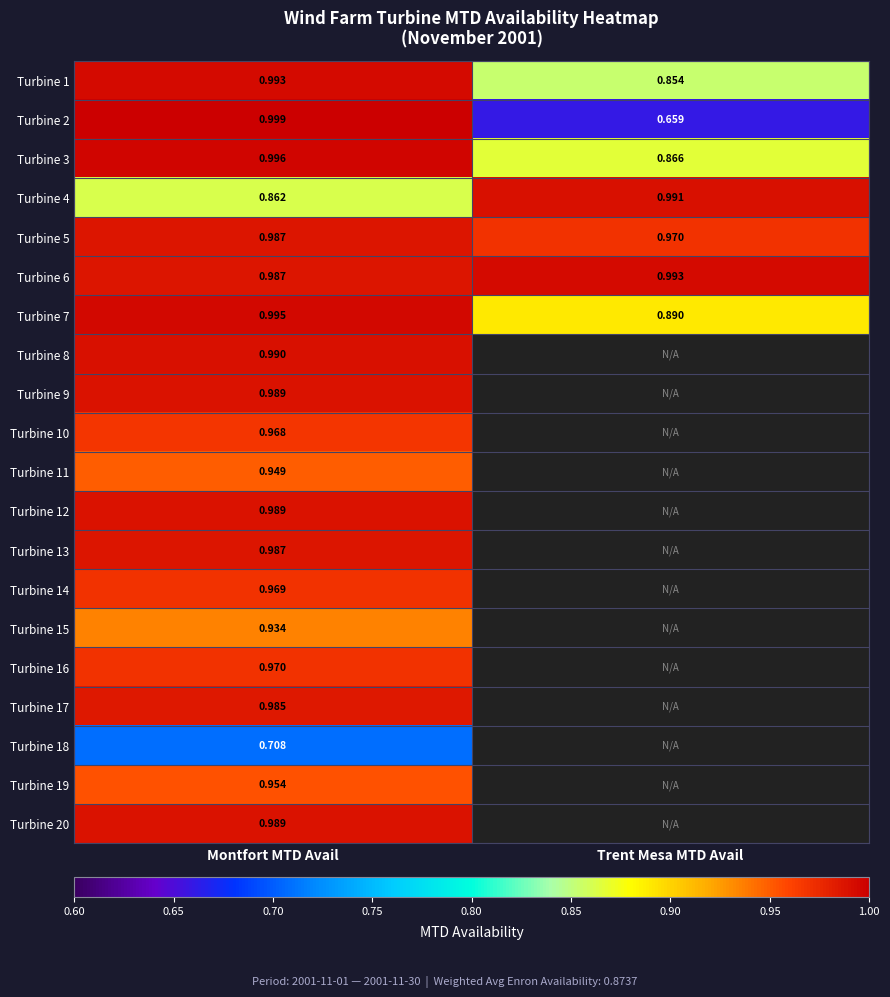

How many data points does each series have?

2